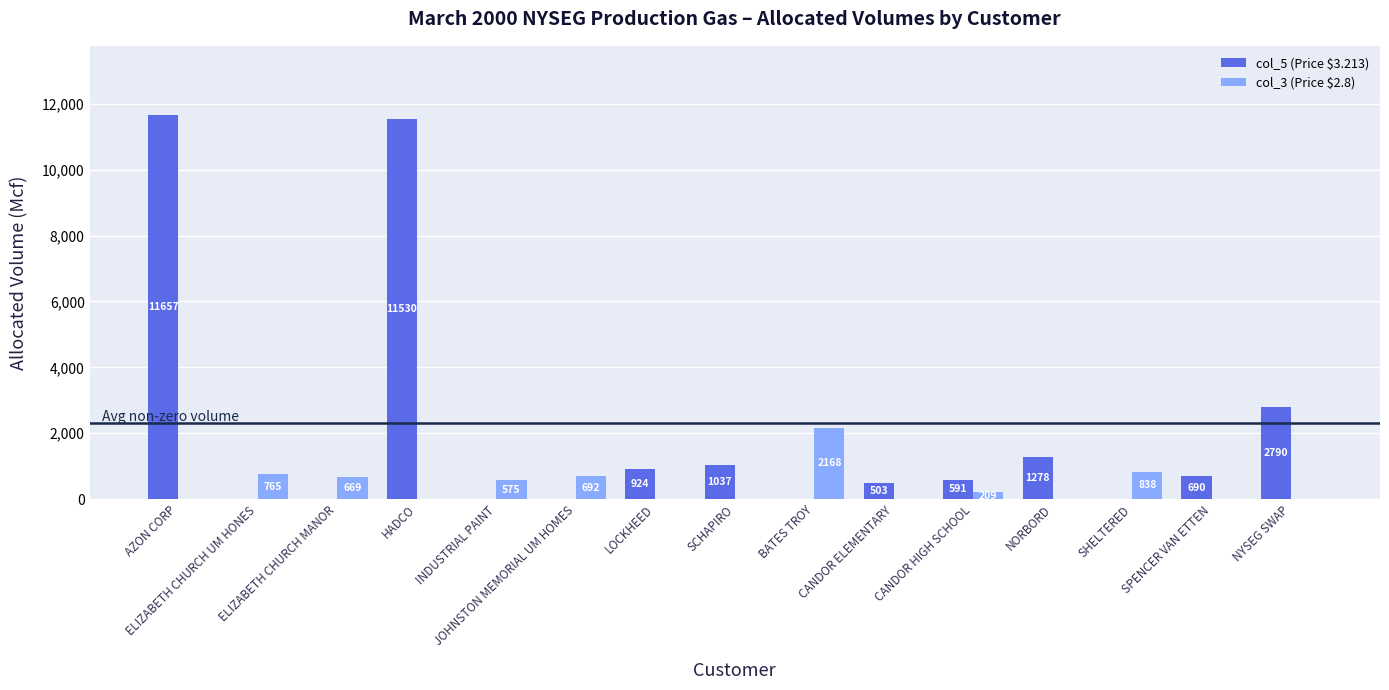

What is the total value across all series at AZON CORP?

11657